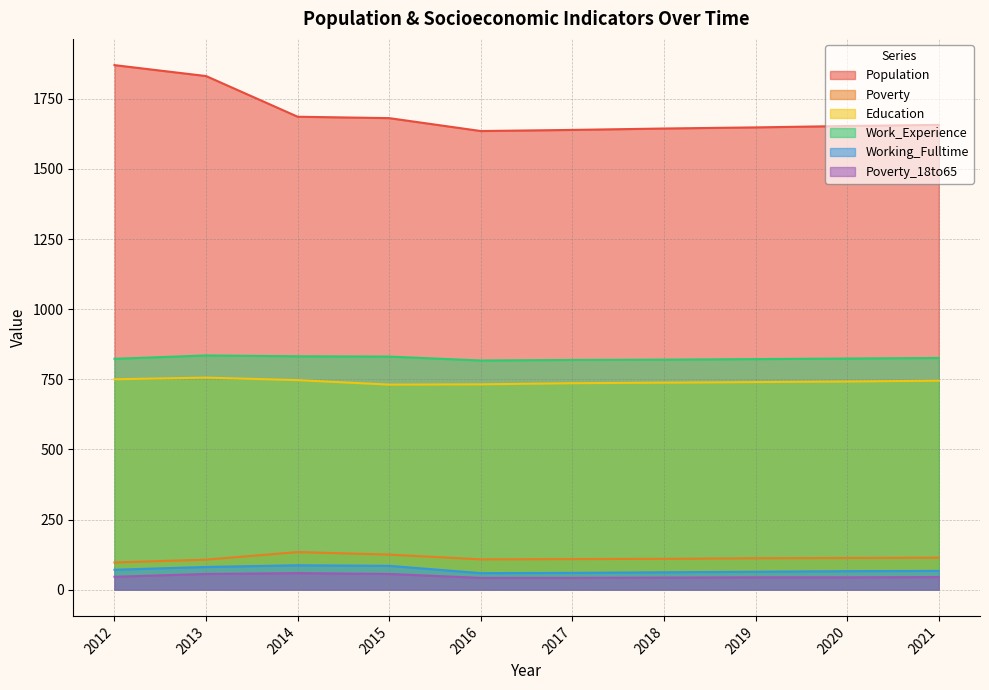

How many categories are shown in the chart?

10